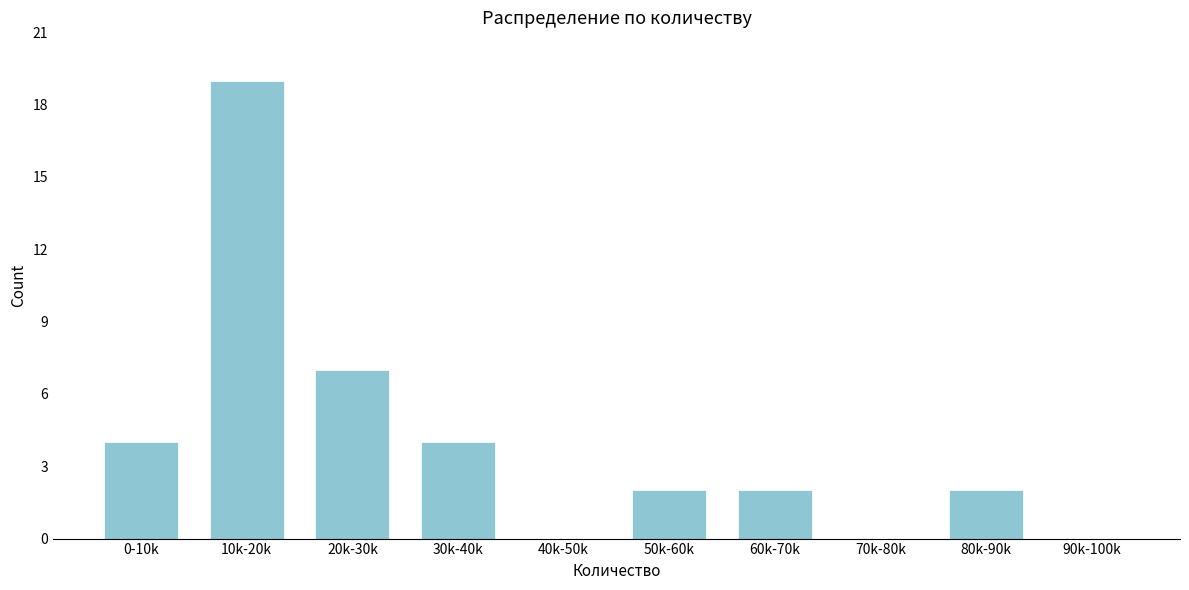

Reading left to right, list all the values displayed in this chart.

0-10k=4	10k-20k=19	20k-30k=7	30k-40k=4	40k-50k=0	50k-60k=2	60k-70k=2	70k-80k=0	80k-90k=2	90k-100k=0